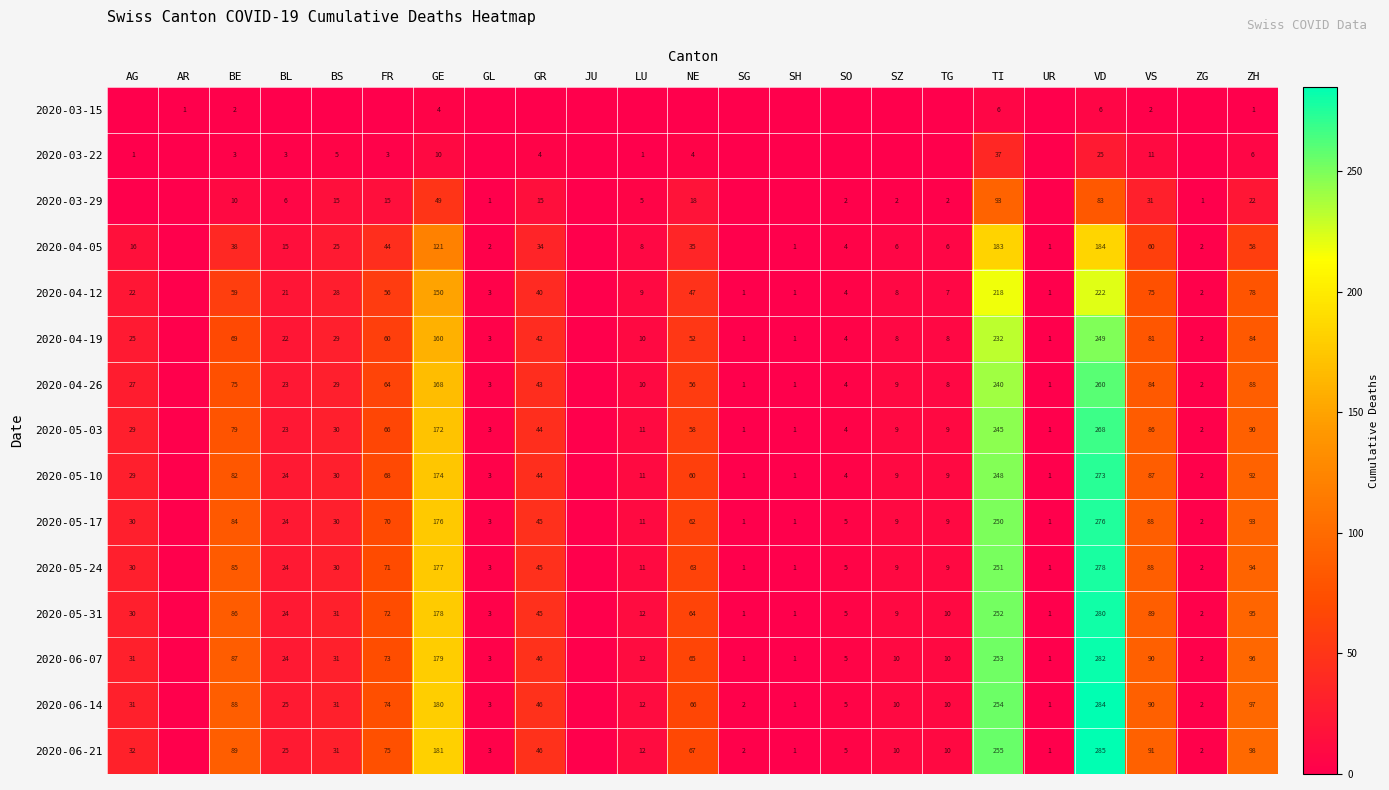

Is the value of 2020-05-24 at SZ greater than the value of 2020-03-29 at SZ?

Yes